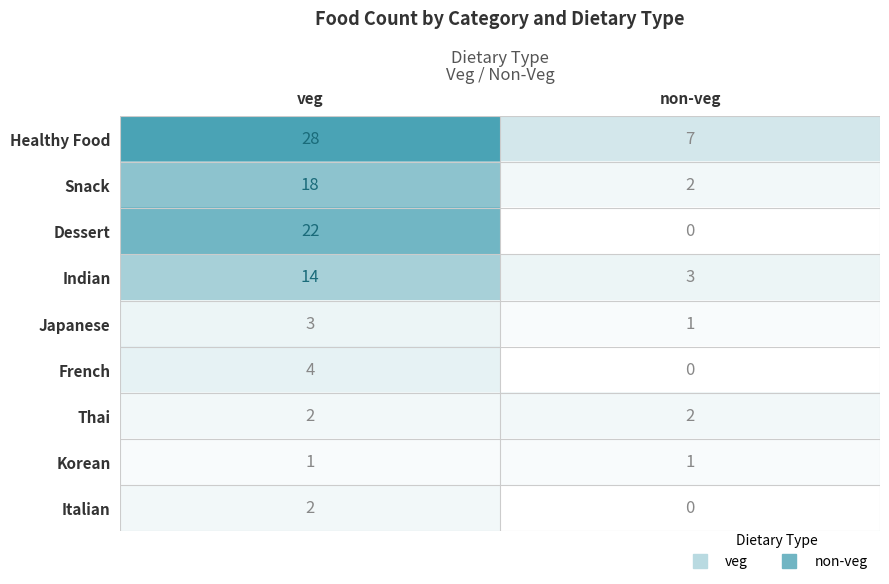

What is the total value across all series at veg?

94